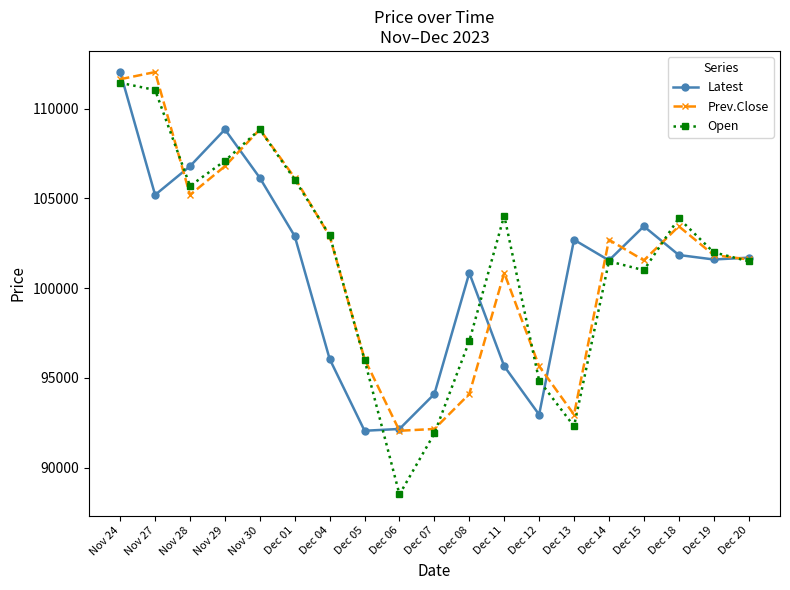

Which category has the lowest value across all series?

Dec 06